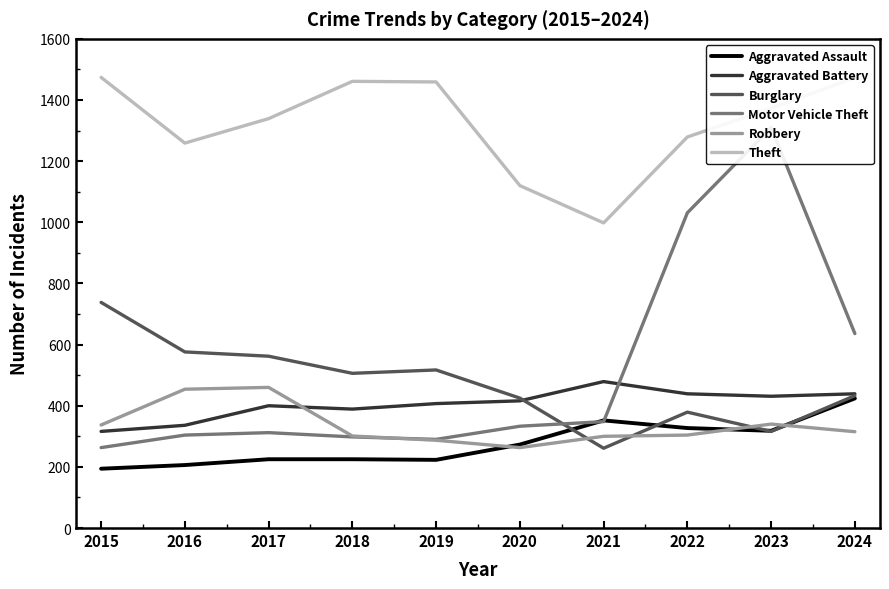

Which has a higher value, 2024 or 2019?

2024